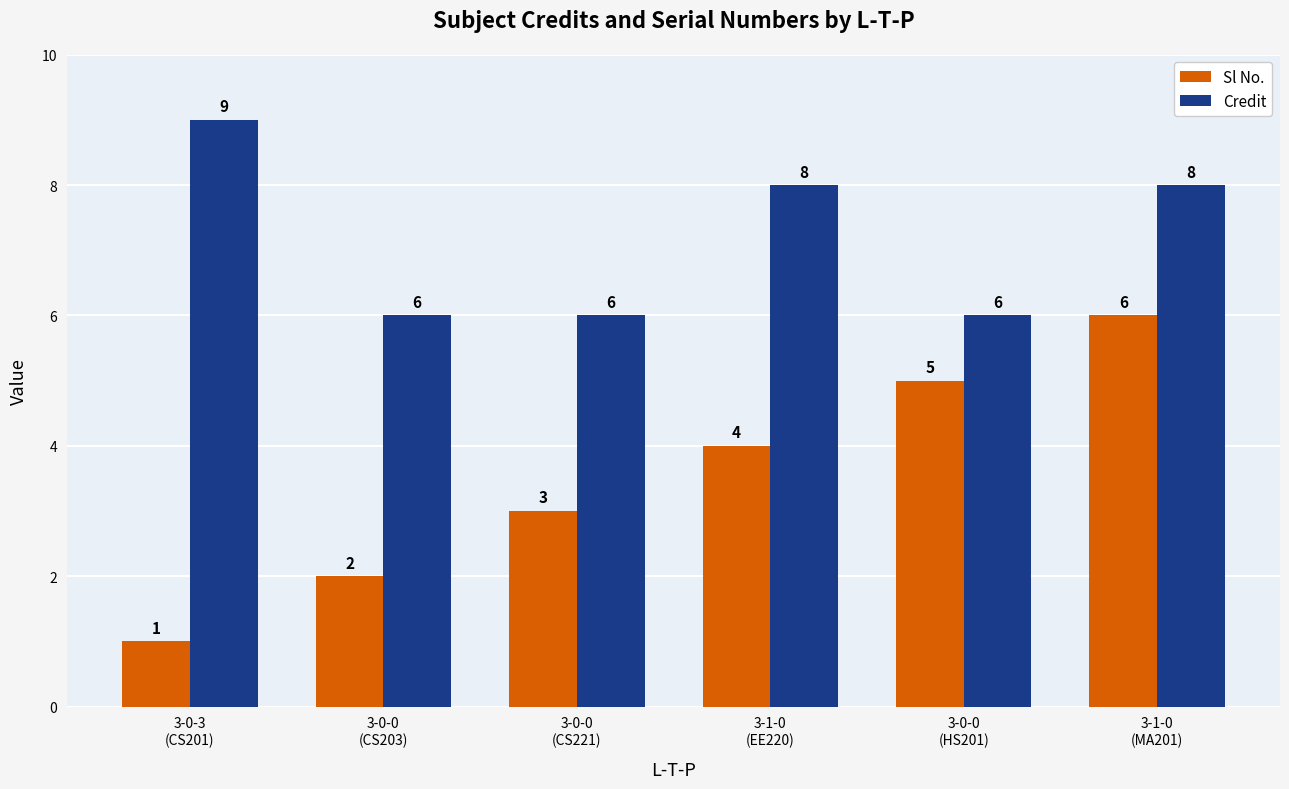

At which category does the chart reach its minimum across all series?

3-0-3
(CS201)